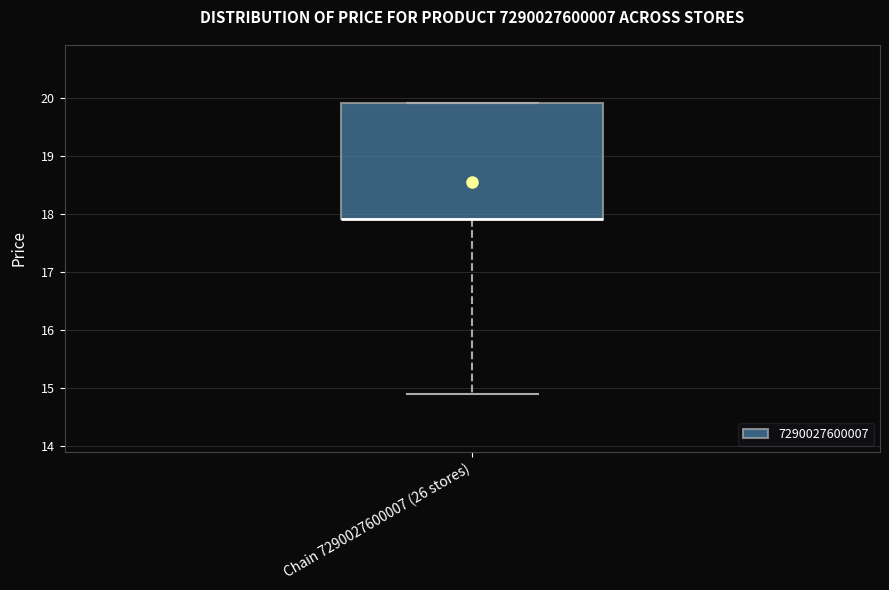

Transcribe this box plot: give where the median line is, the range the box spans, and where the two whiskers end, as read against the y-axis. The values are not printed on the chart, so give them approximately, as read against the axis.

median 17.9 (drawn on the box's lower edge), box 17.9 to 19.9, whiskers 14.9 to 19.9